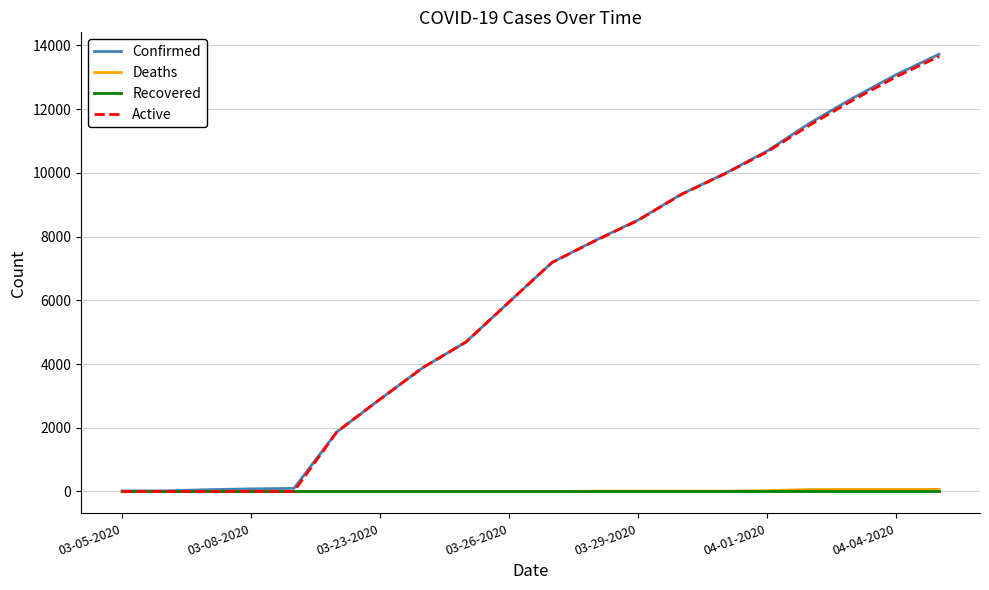

What is the maximum value shown in the chart?

13723